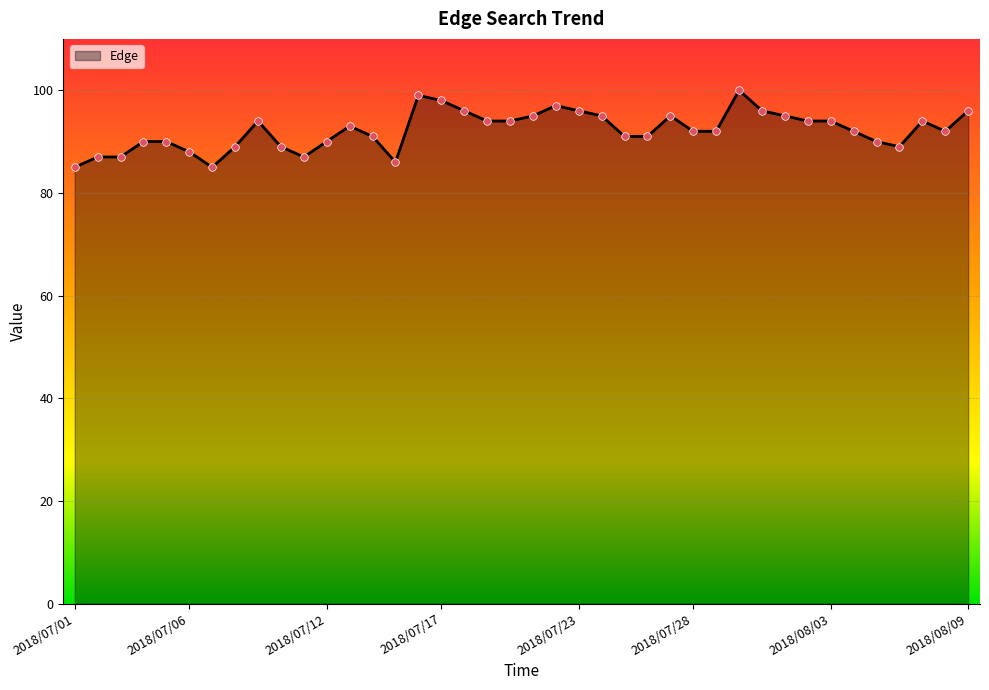

What is the minimum value shown in the chart?

85